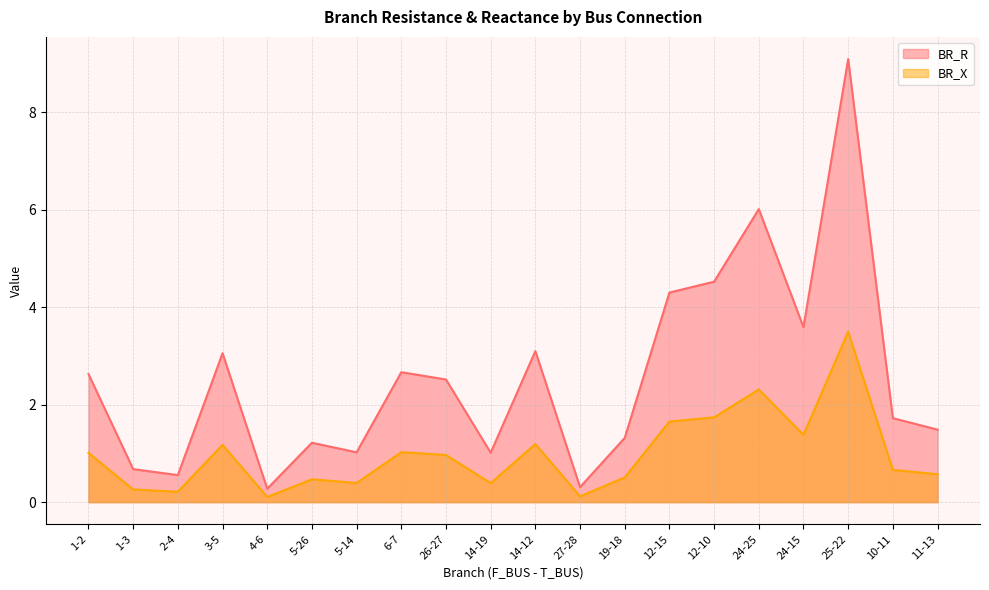

What is the total value across all series at 26-27?

3.5